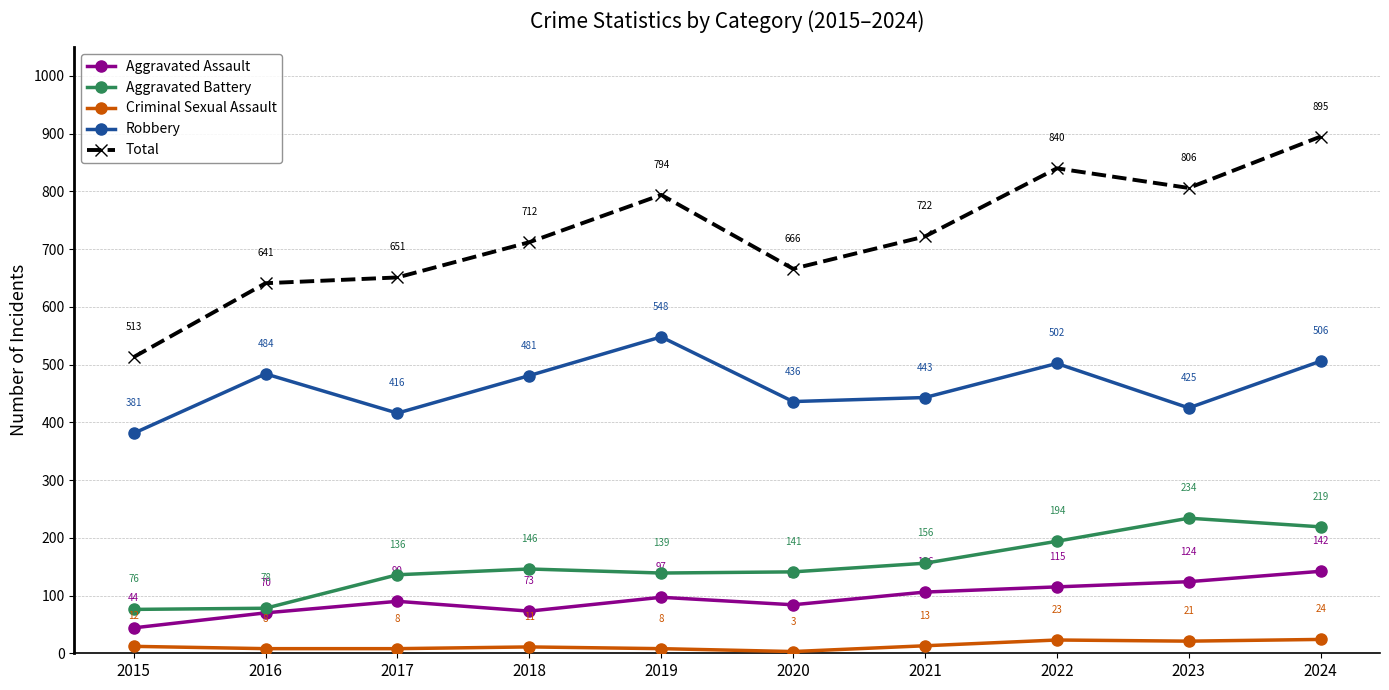

True or false: Criminal Sexual Assault and Total cross at least once.

False